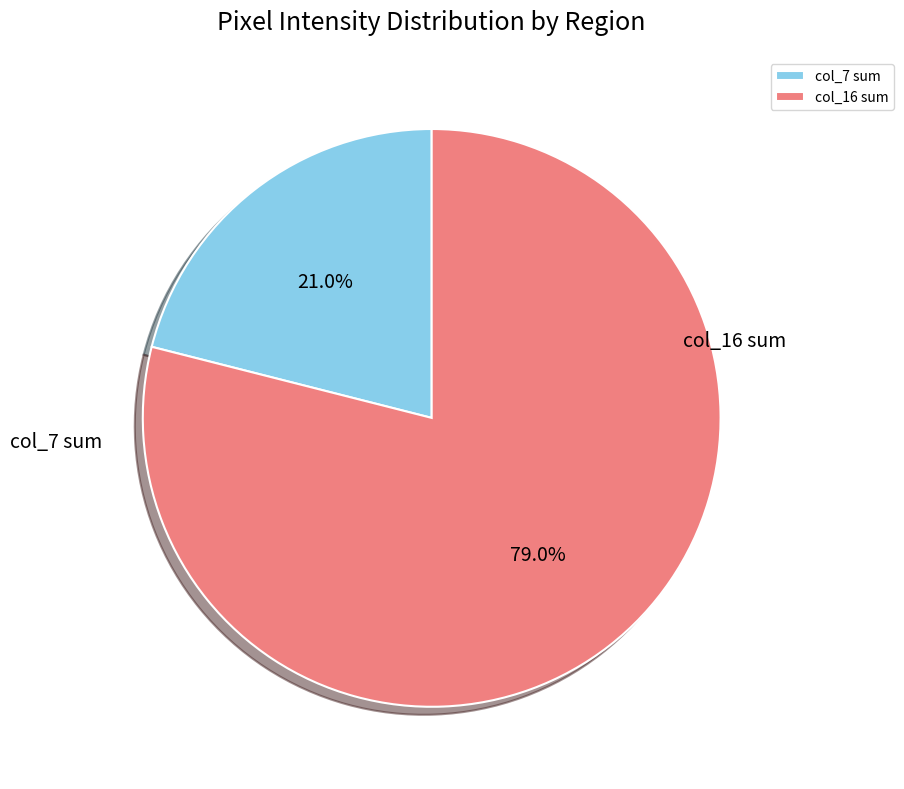

Which category has the biggest portion of the pie?

col_16 sum